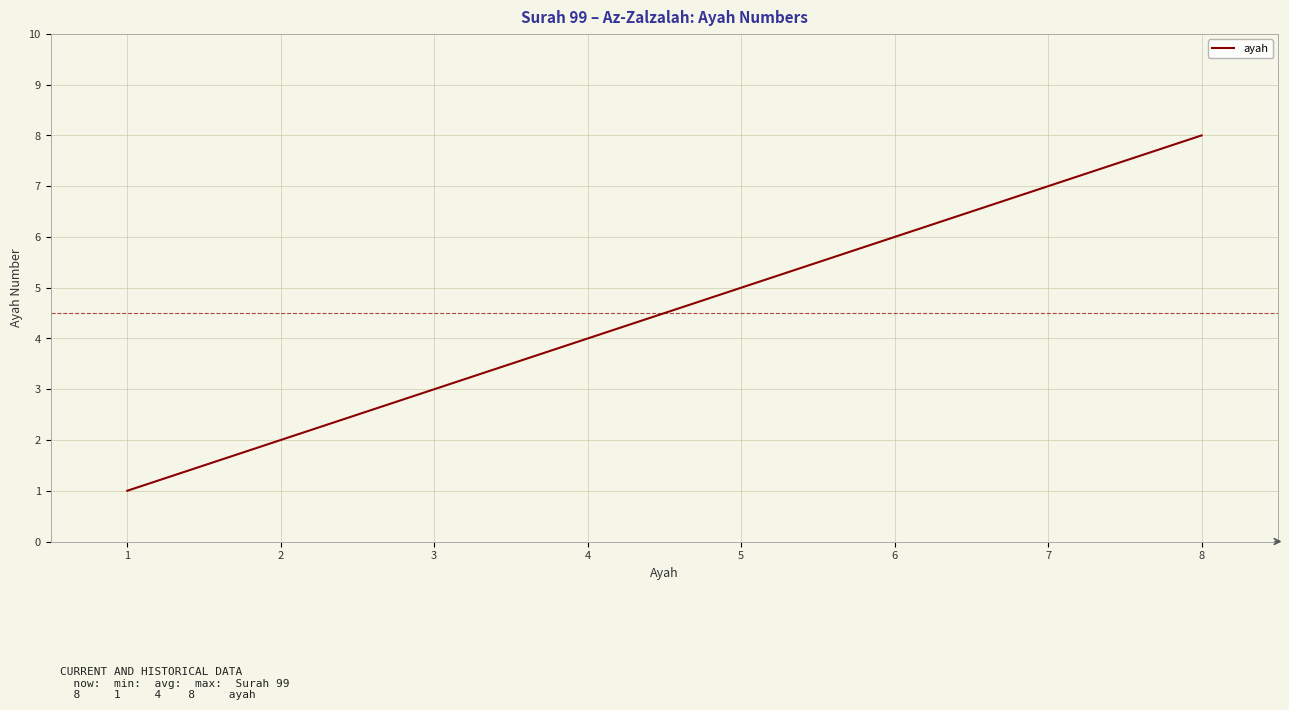

True or false: the data shows 4 at 4.

True